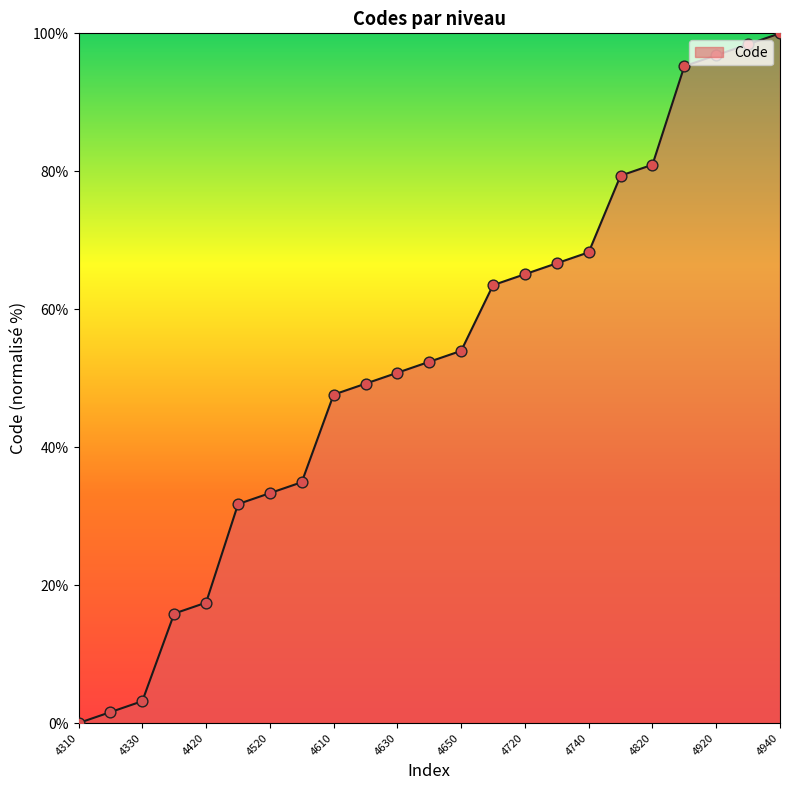

What is the change in value from 4520 to 4930?

+65.1